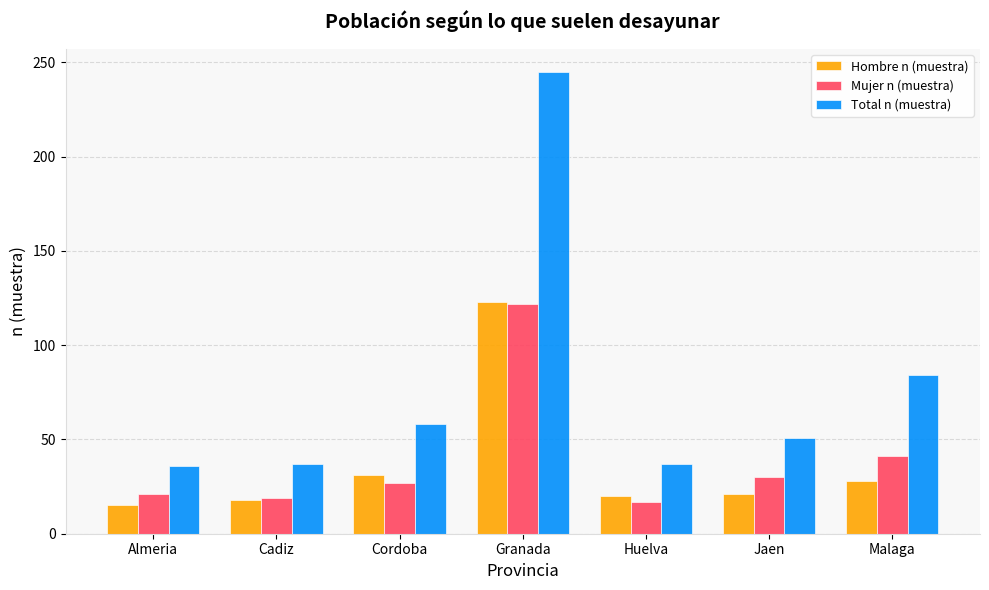

What is the label of the 1st bar from the right?

Malaga